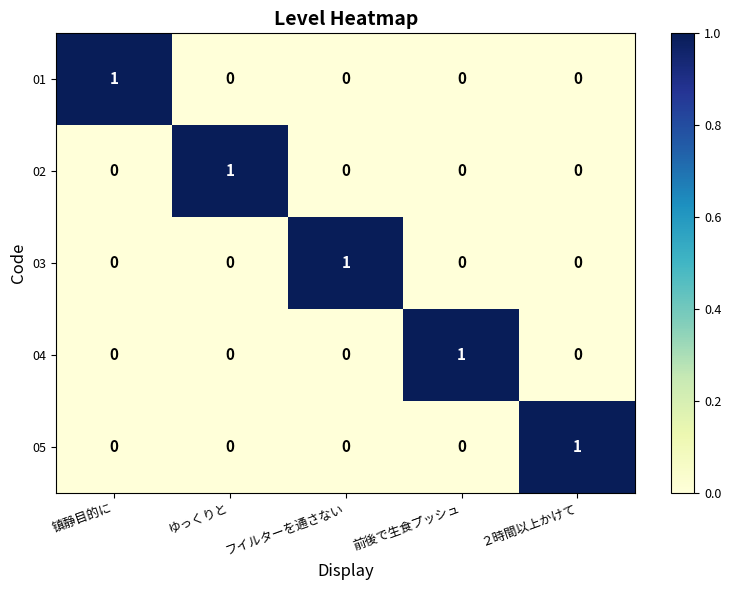

At how many categories does at least one series exceed 0?

5